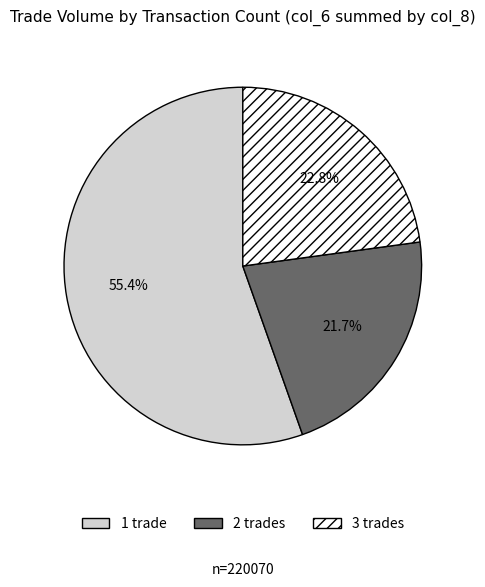

Which category has the biggest portion of the pie?

1 trade